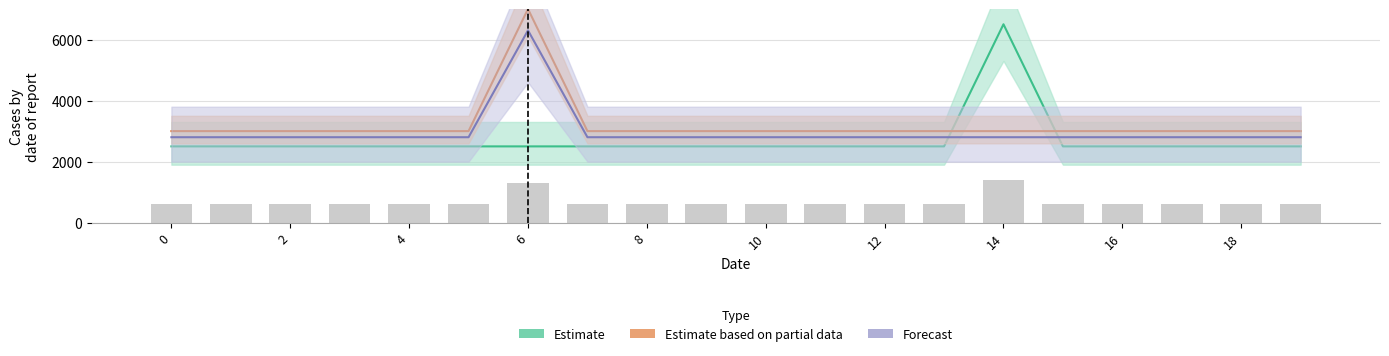

What is the sum of all values?

13500